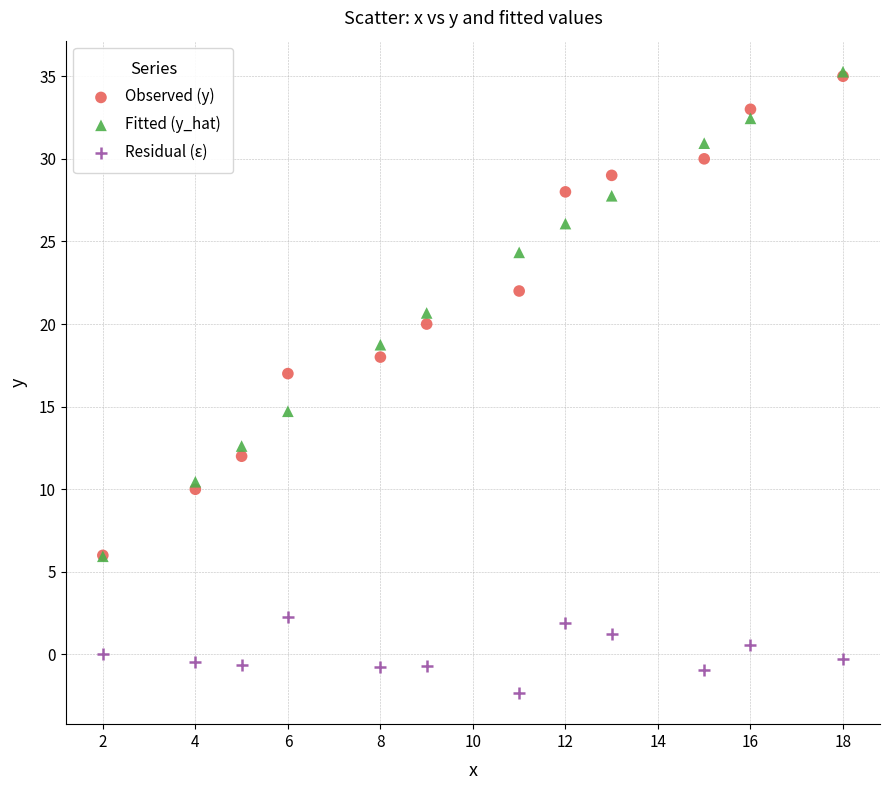

What are all the series names shown in the legend?

Observed (y), Fitted (y_hat), Residual (ε)